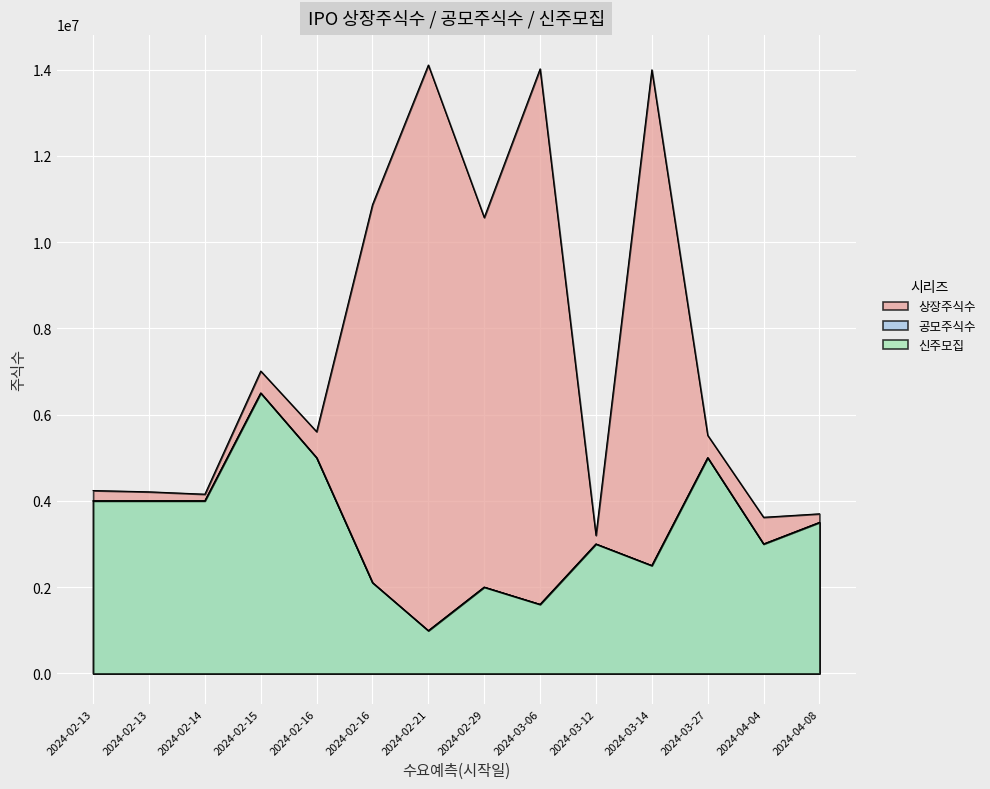

Does the chart display data point markers on the line(s)?

No